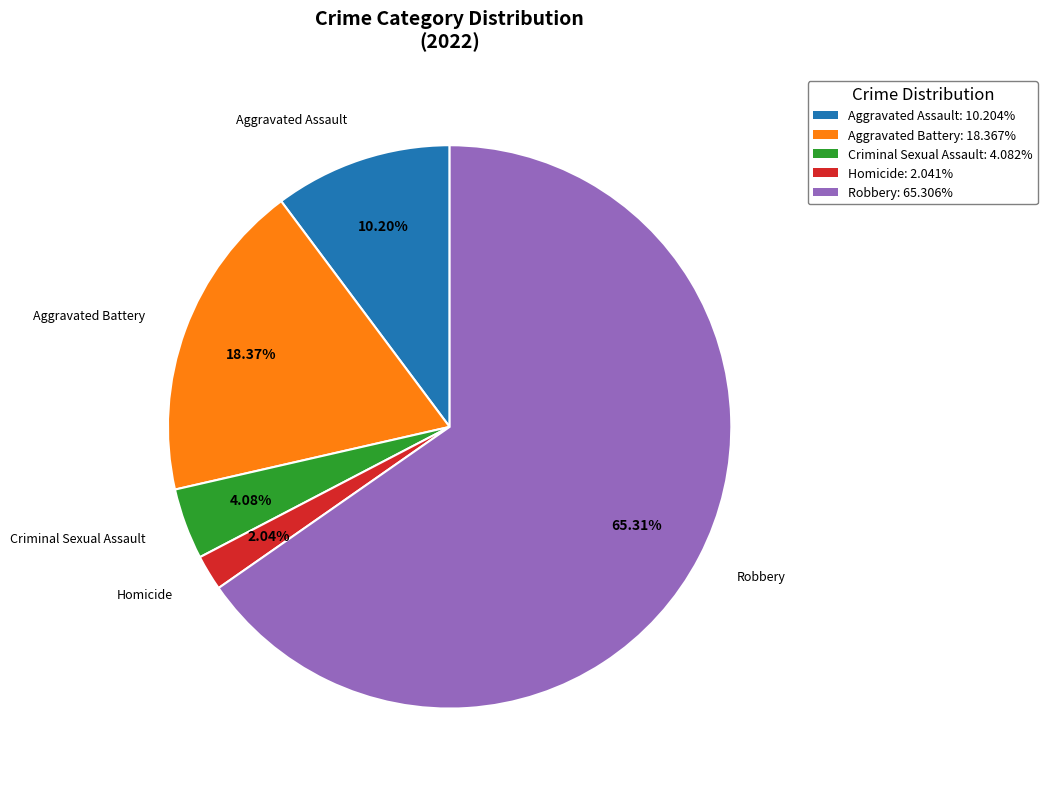

Is Aggravated Assault: 10.204% the majority of the pie?

No